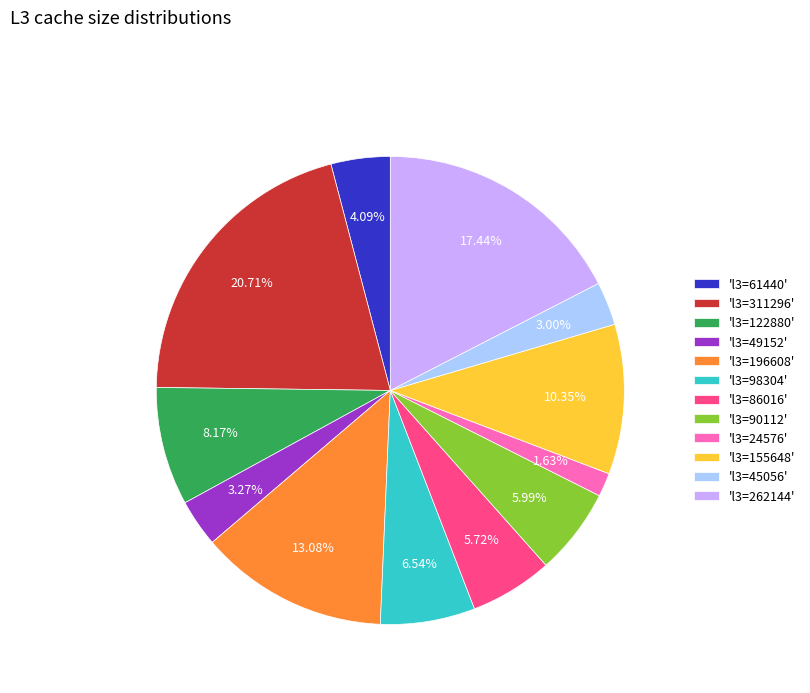

Do 'l3=196608' and 'l3=45056' together represent more than half of the pie?

No